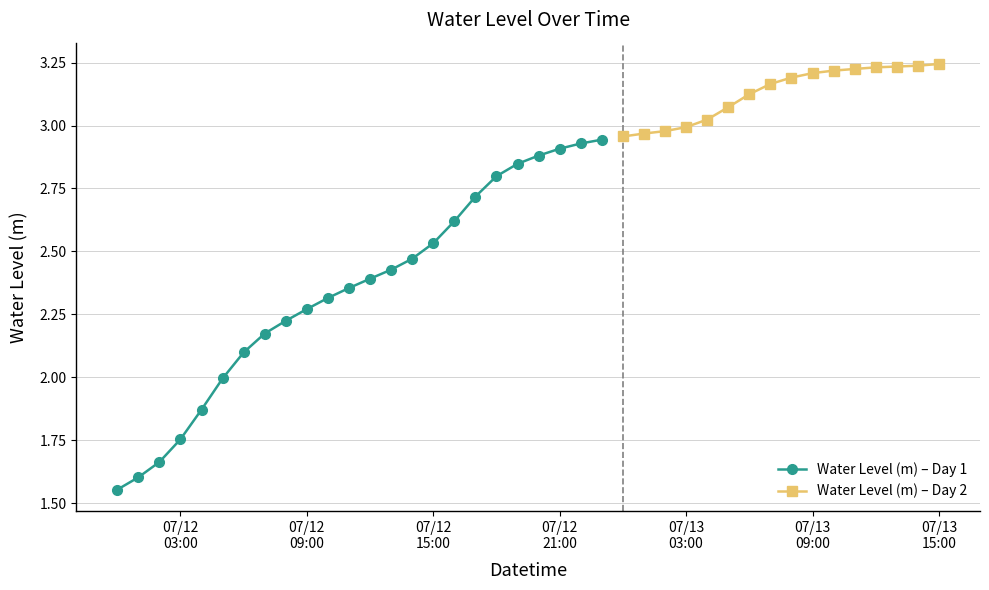

The value at 2024-07-13 09:00:00 is 5.1. True or false?

False